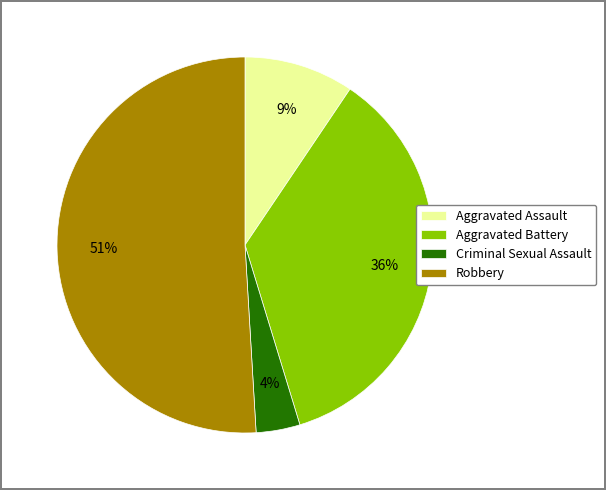

True or false: Aggravated Battery accounts for 36% of the total.

True